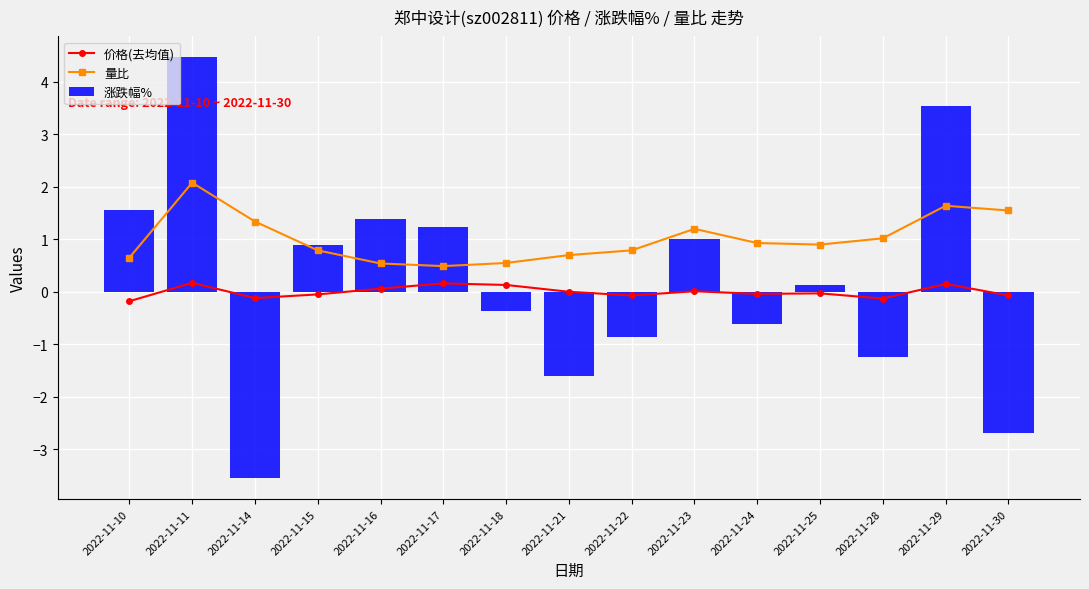

What is the value of the 量比 bar at the 12th from the left?

0.9